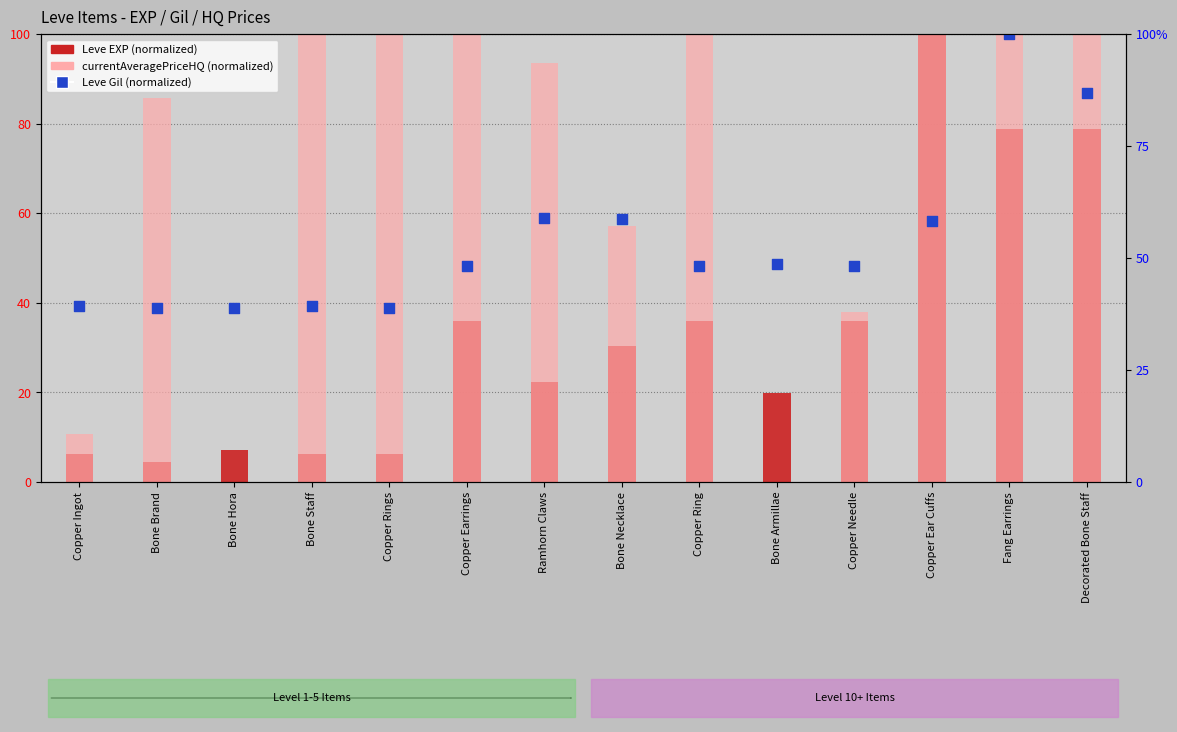

Is the value of Leve Gil at Copper Ingot greater than the value of currentAveragePriceHQ at Bone Armillae?

Yes